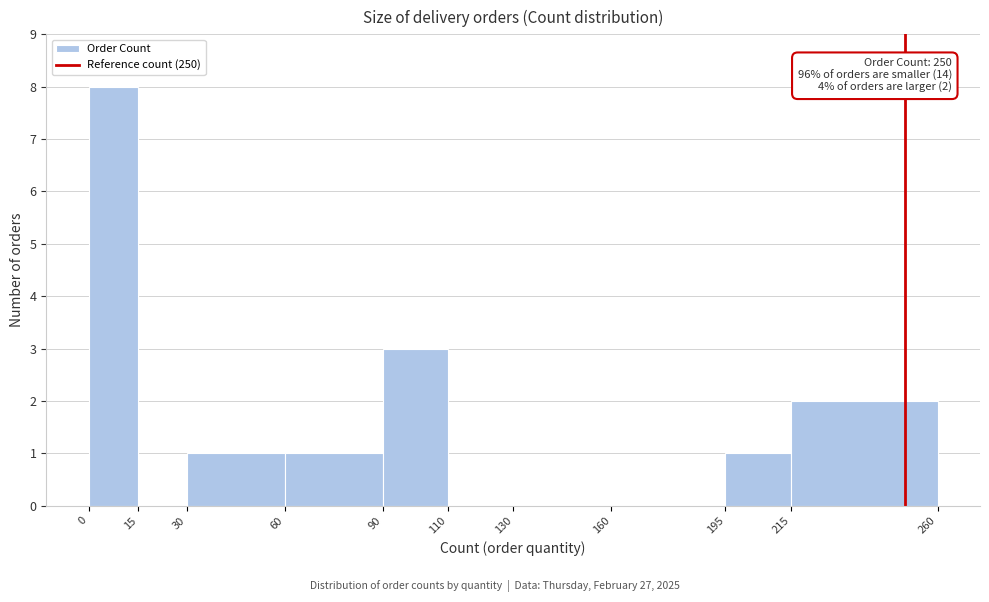

Over which range of the x-axis is the bar tallest?

0 to 15